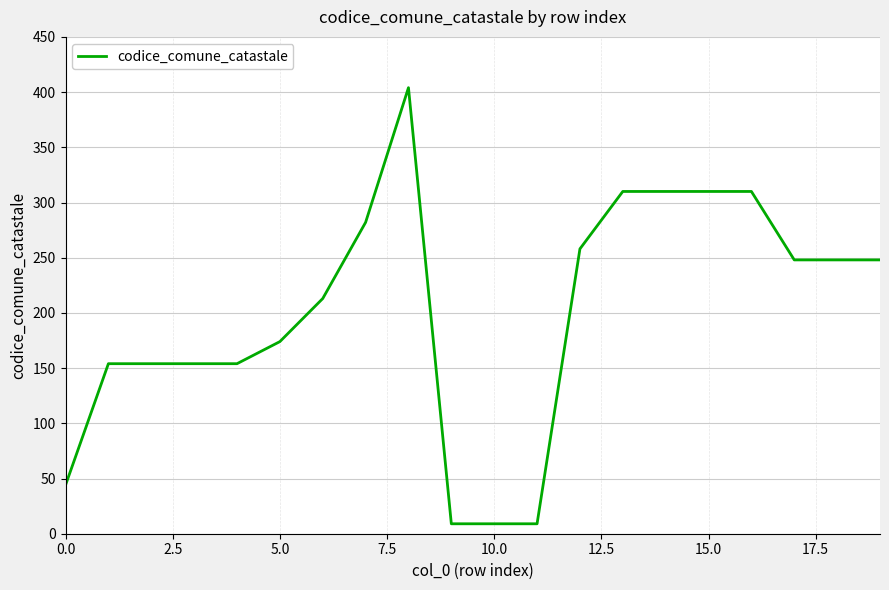

What is the difference between the maximum and minimum values?

395